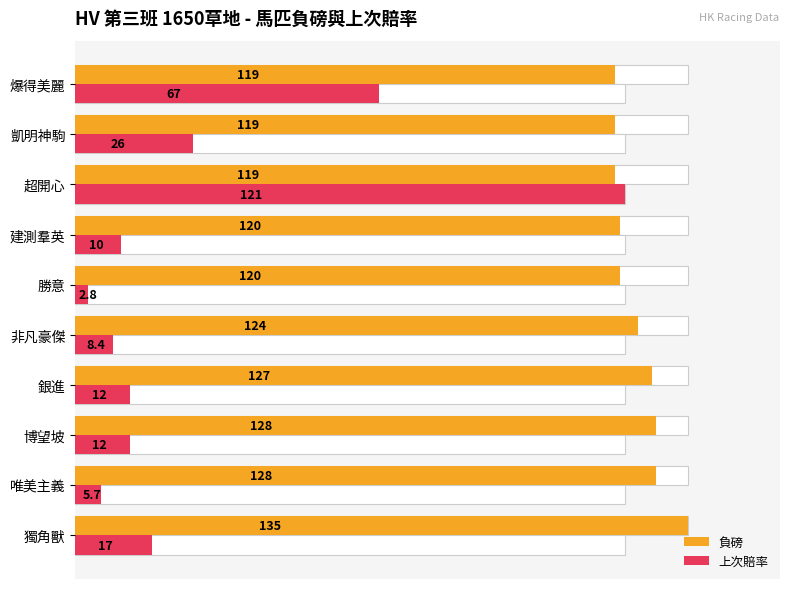

What is the greatest value displayed?

135.0